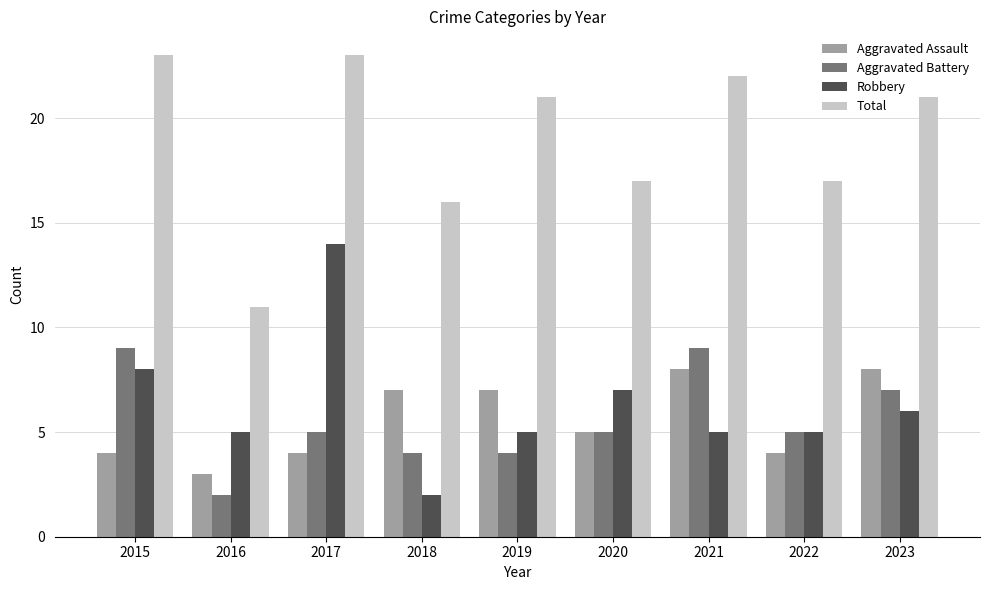

What is the smallest value displayed?

2